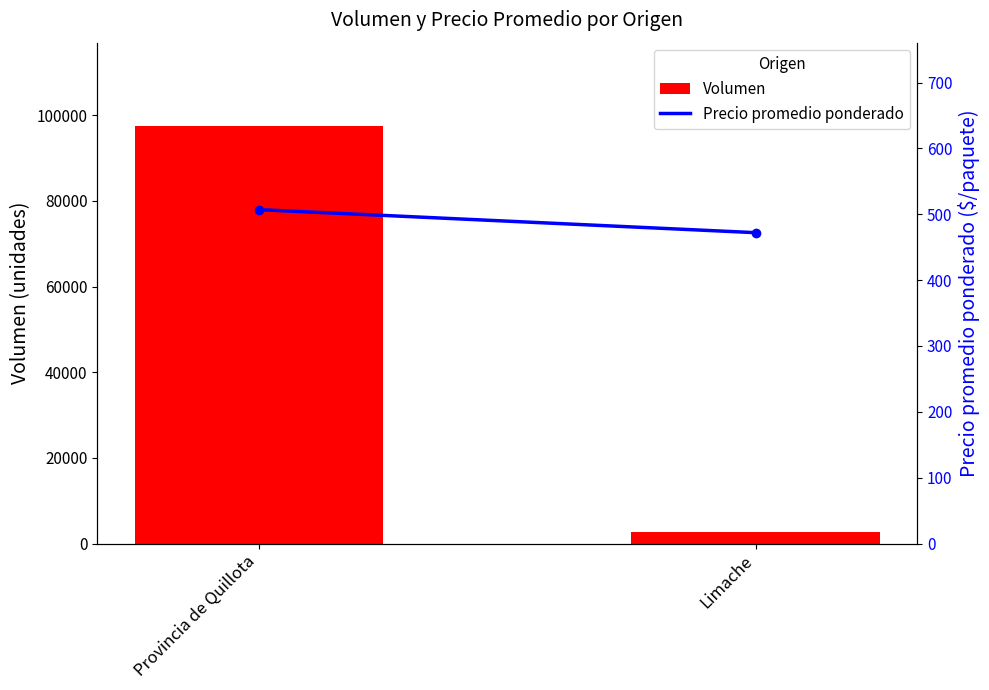

What is the maximum value for Volumen?

97480